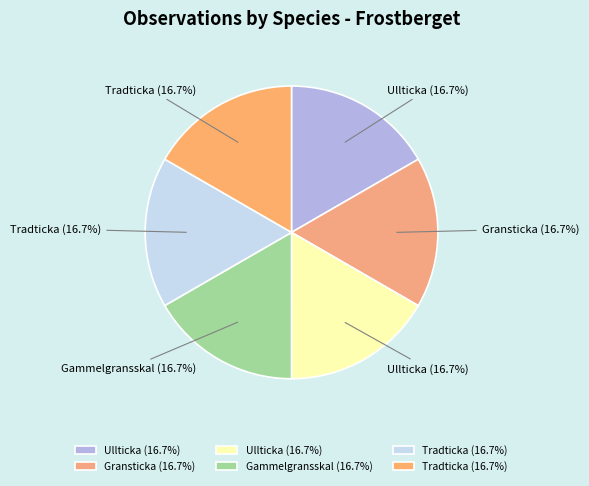

To the nearest percent, what is the average slice percentage?

17%